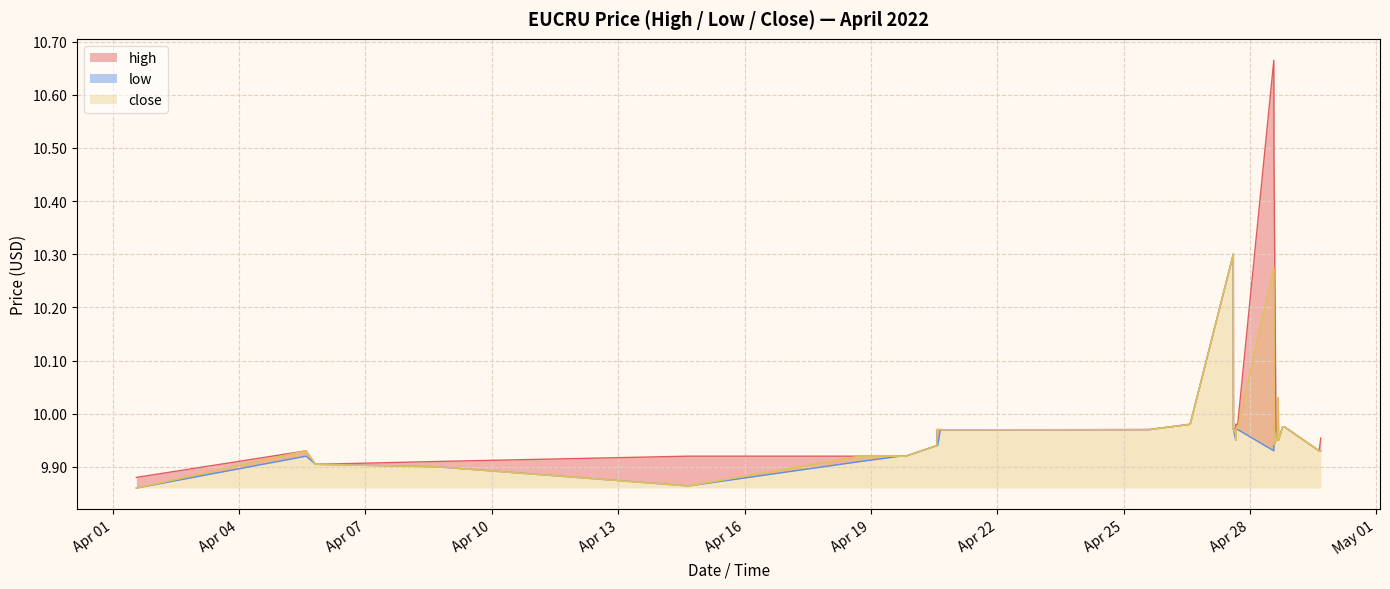

List the series in order of their peak value, lowest first.

low, close, high